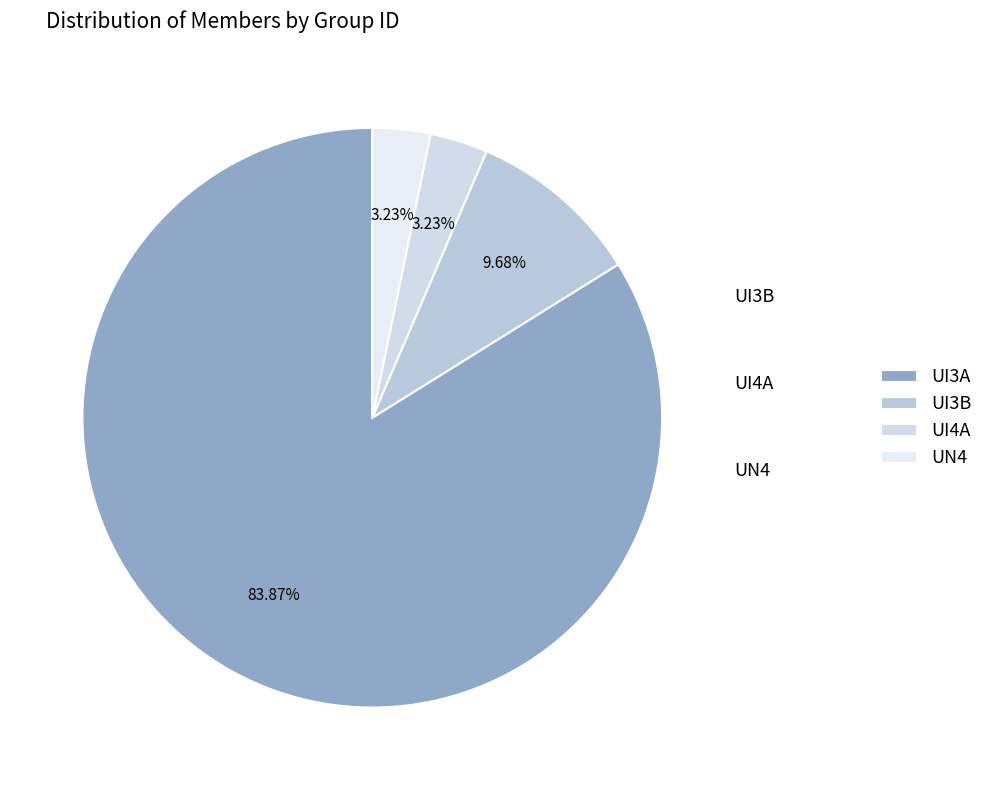

Which slice represents more than half of the pie?

UI3A